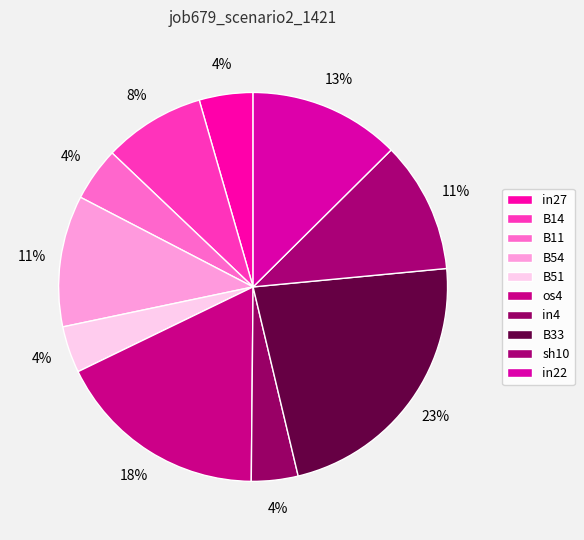

Which category has the smallest portion of the pie?

B51